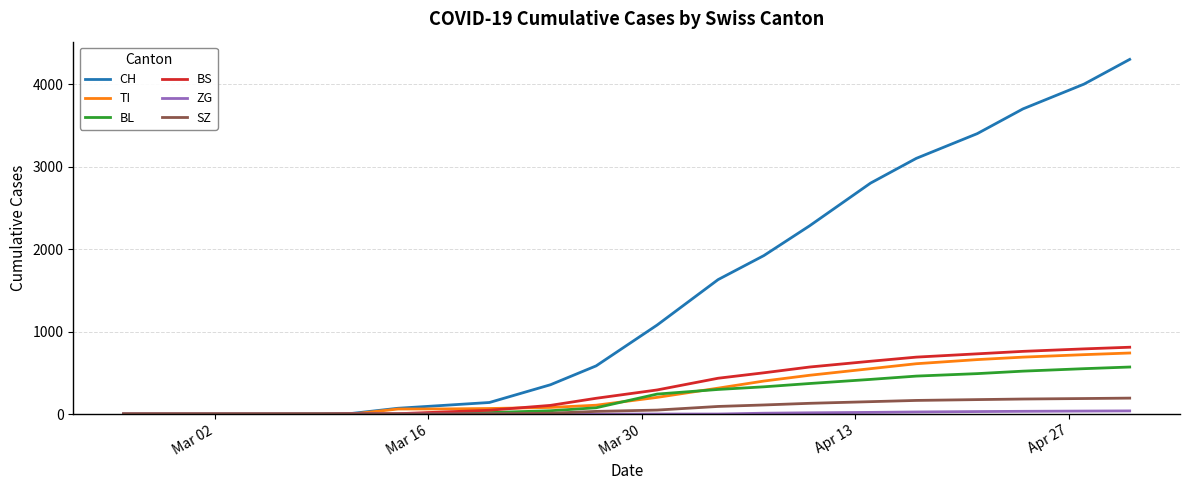

Which series has the largest total across all categories?

CH